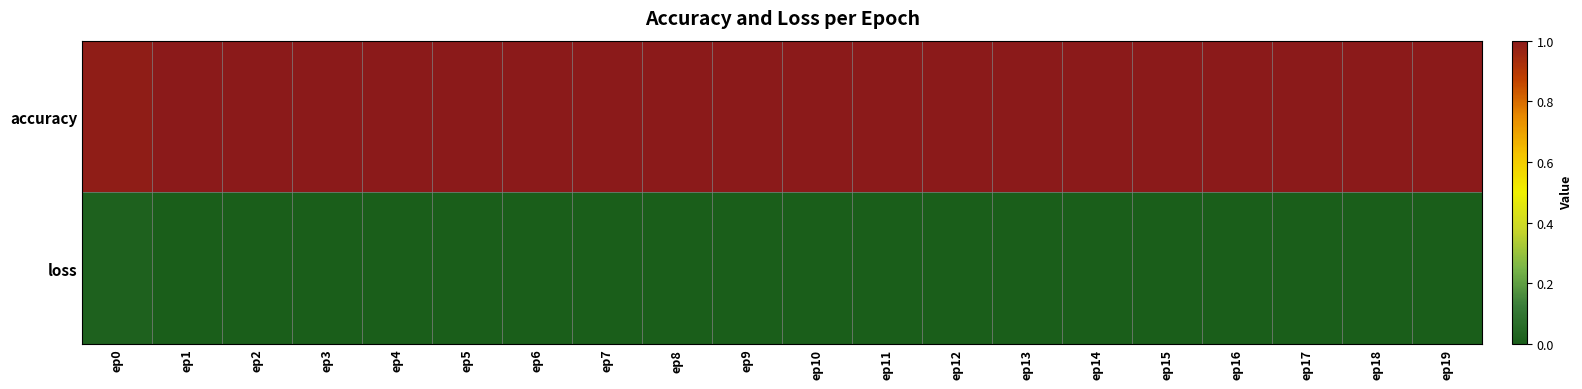

List the series in order of their peak value, highest first.

accuracy, loss